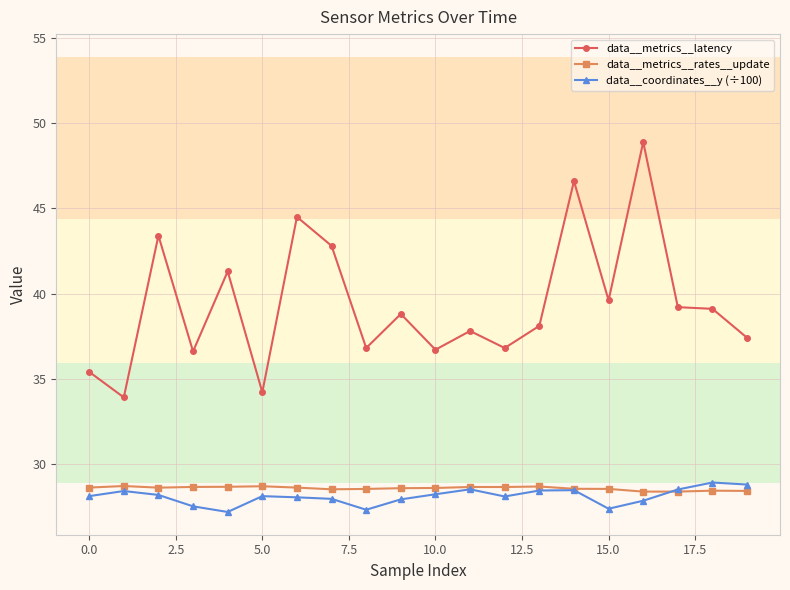

What is the minimum value shown in the chart?

27.2